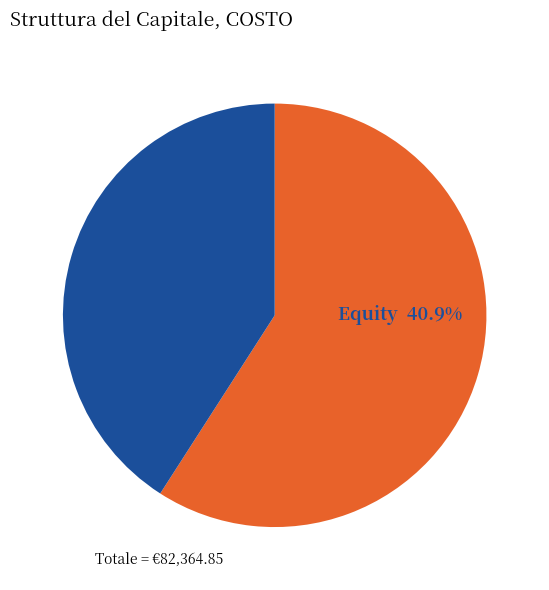

Do Equity and Debito together represent more than half of the pie?

Yes